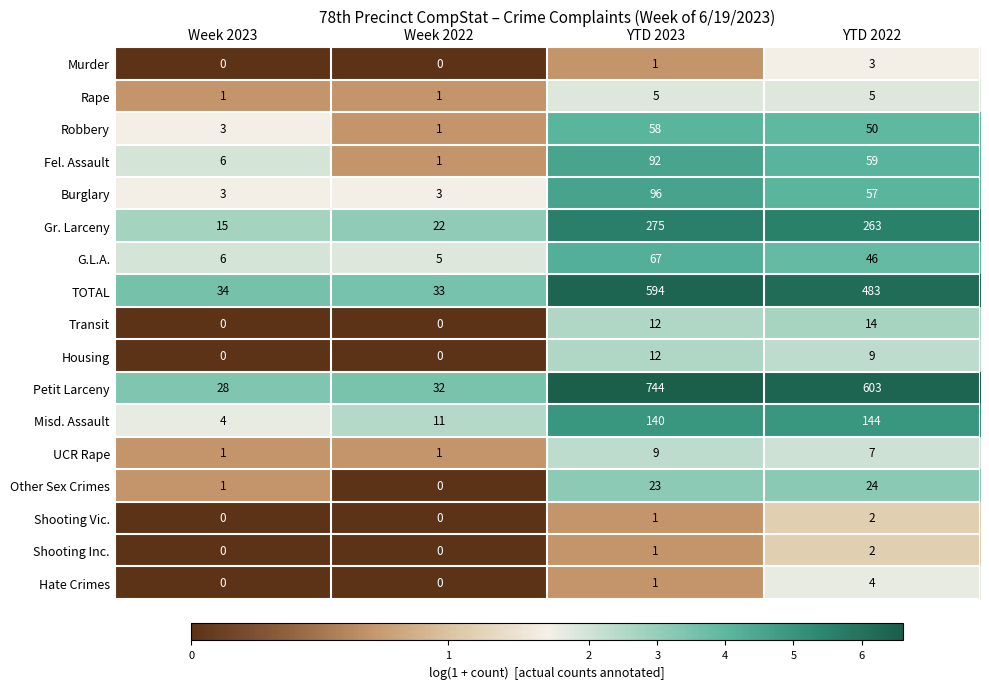

List the labels in order of Robbery value, smallest first.

Week 2022, Week 2023, YTD 2022, YTD 2023